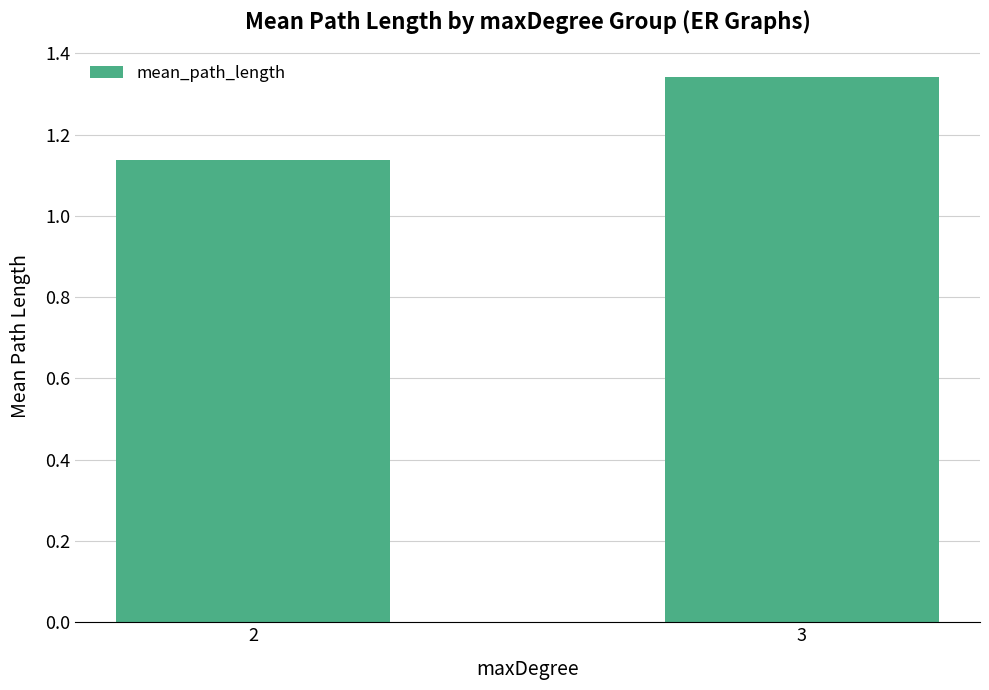

What is the change in value from 2 to 3?

+0.2